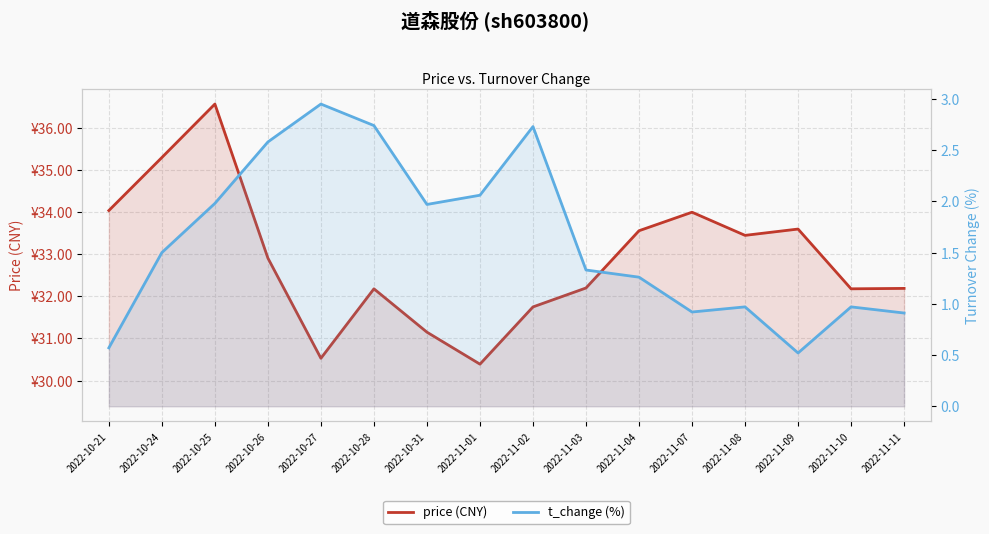

At which label is t_change (%) closest to 1?

2022-11-08